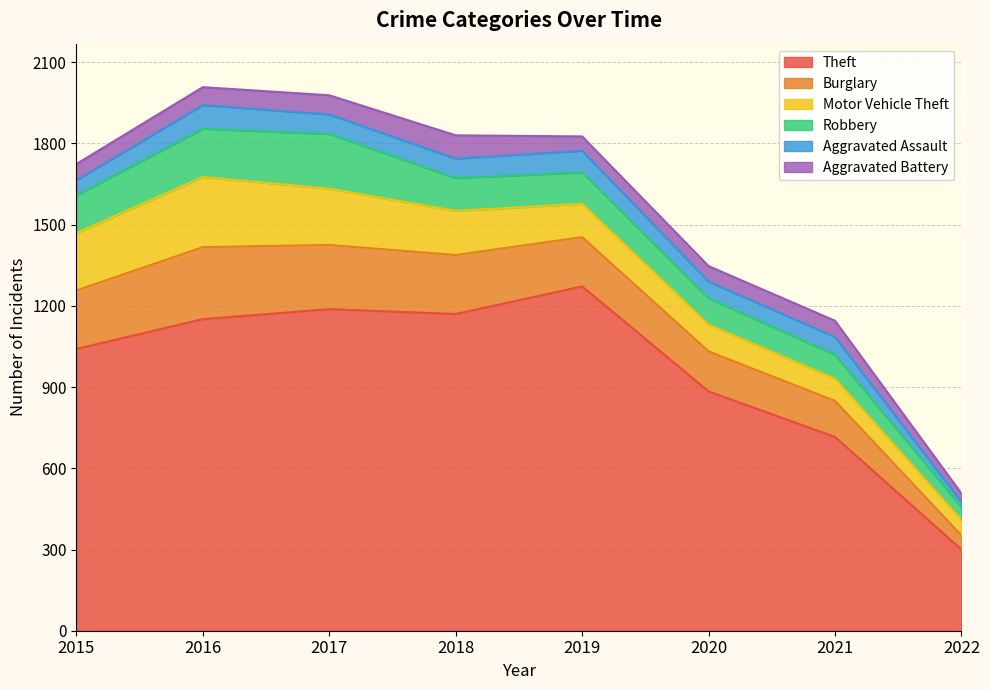

What is the approximate value of Theft at 2018, to the nearest 100?

1200